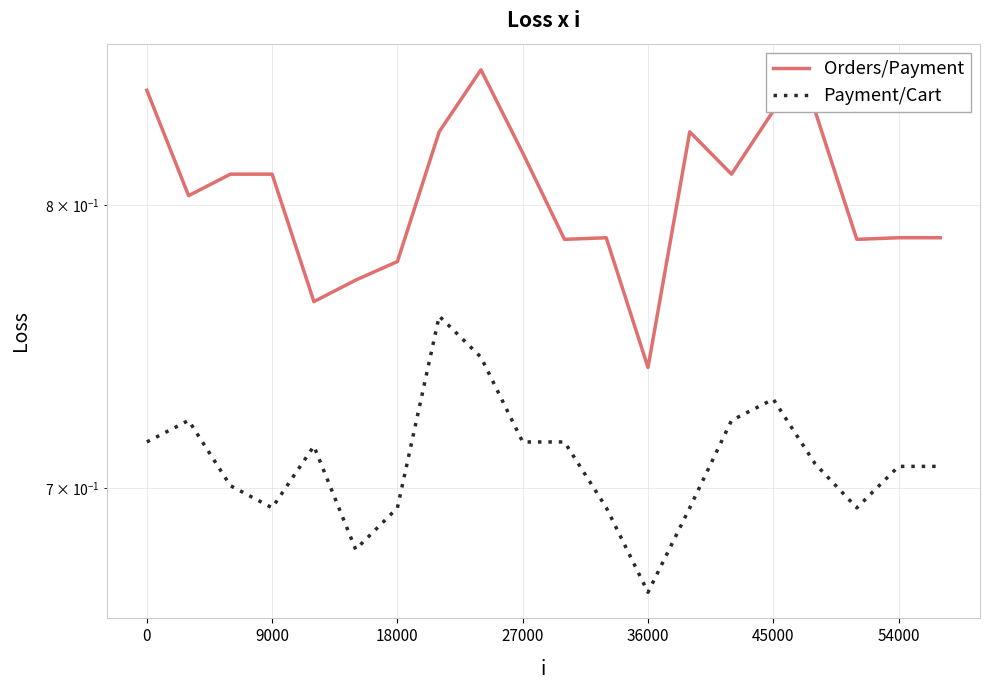

What position from the left is 36000?

5